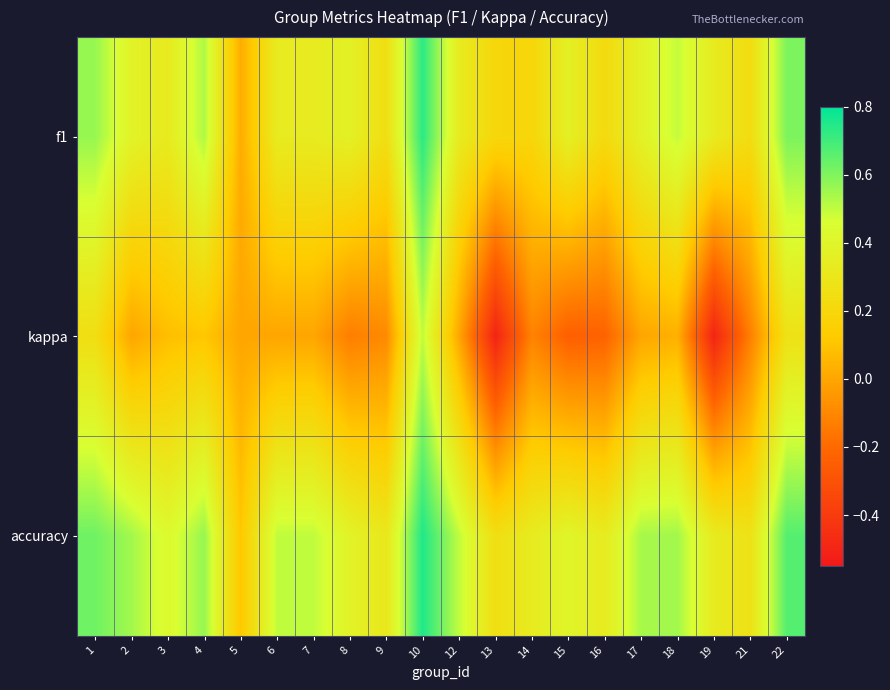

Which label corresponds to the smallest value in the chart?

13